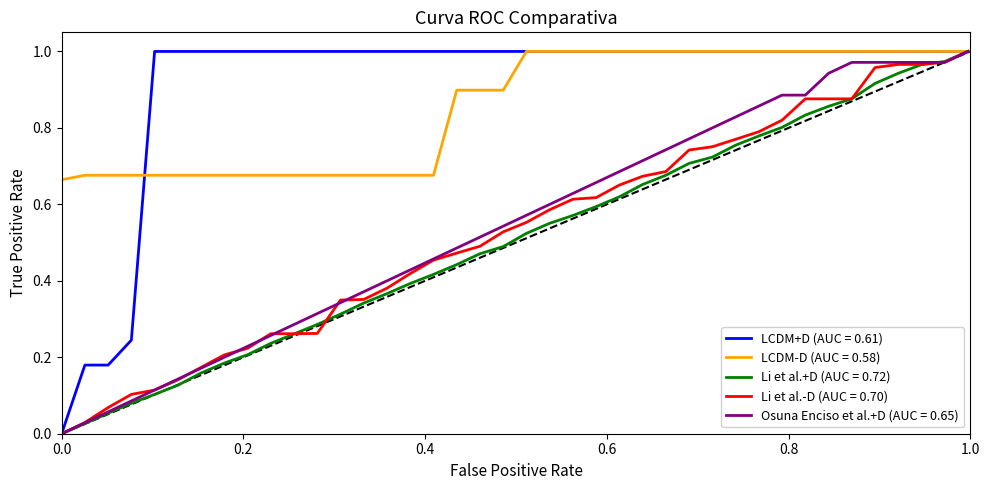

Which series has the largest total across all categories?

LCDM+D (AUC = 0.61)